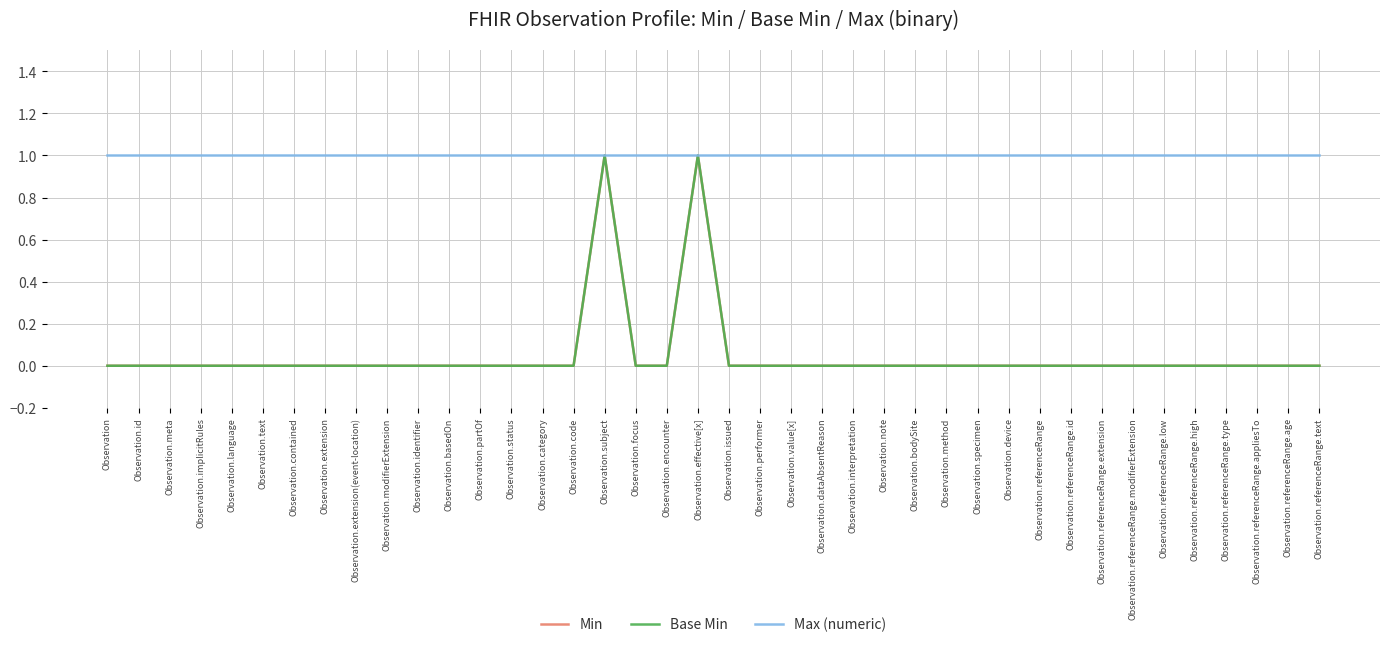

Does the chart display data point markers on the line(s)?

No